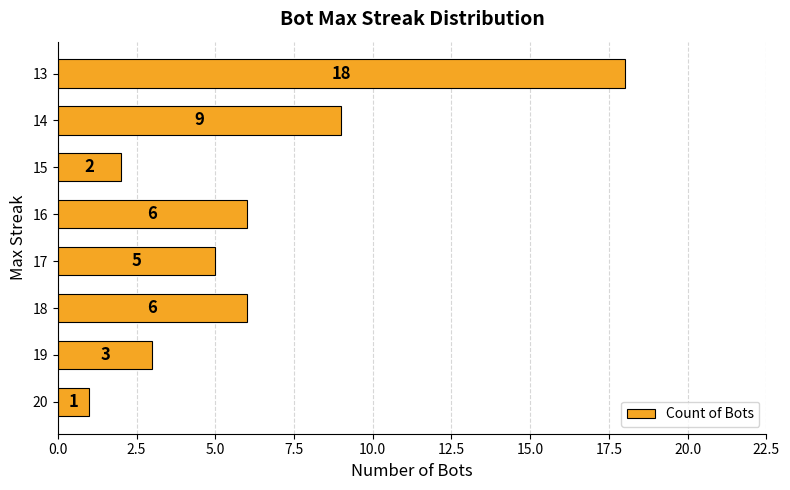

How many series are shown in this chart?

1